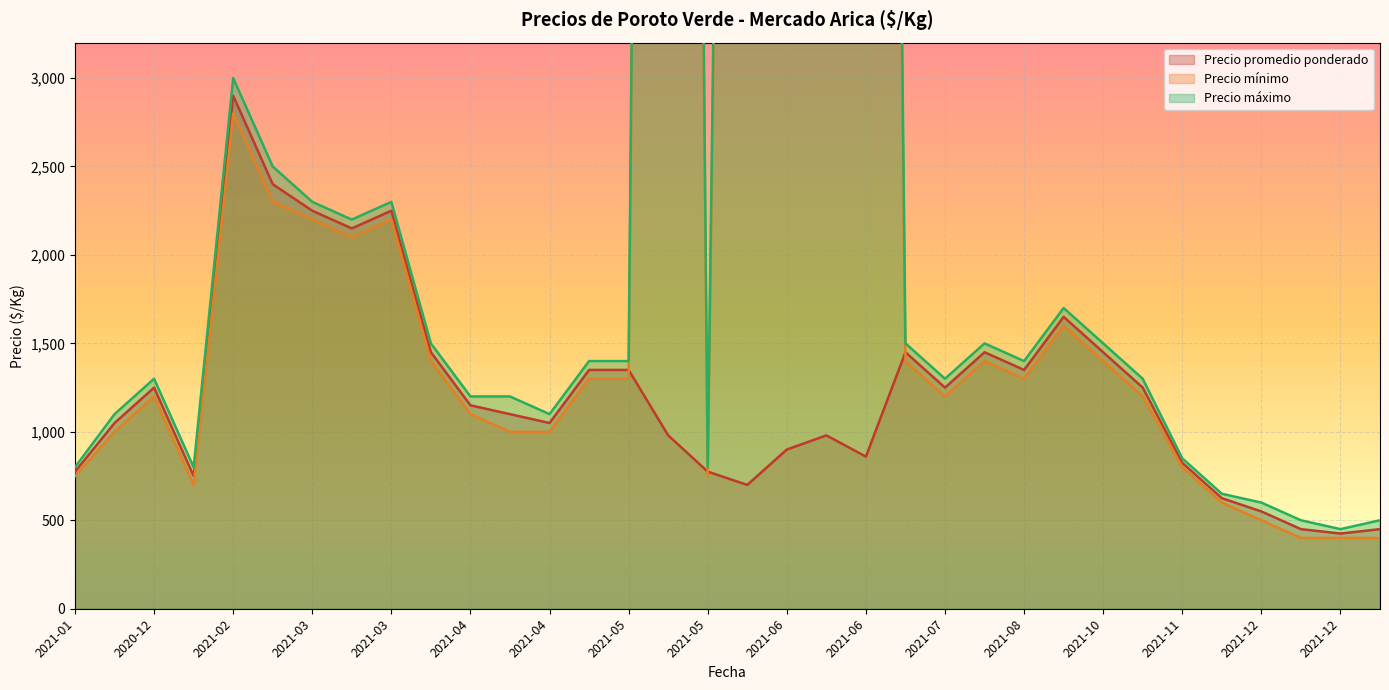

What is the value of the Precio promedio ponderado point at the 22nd from the left?

1450